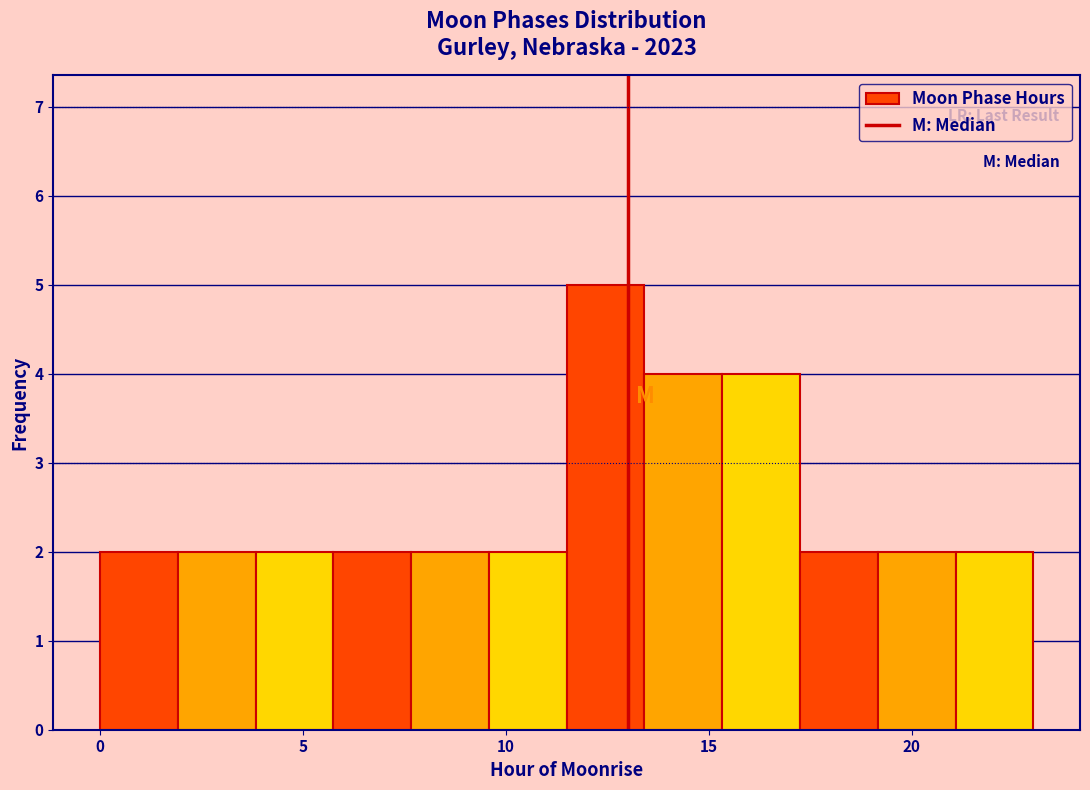

Read against the x-axis, roughly where is the centre of the tallest bar?

12.5